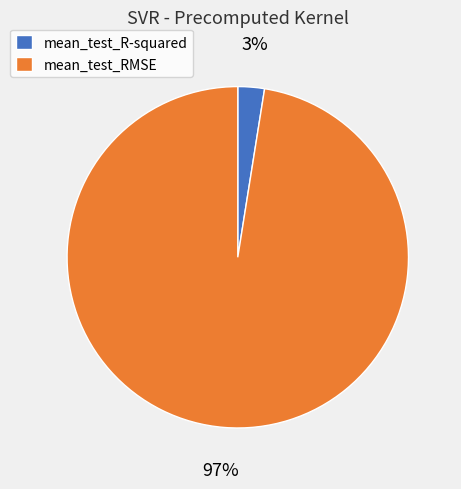

How many slices are in this pie chart?

2